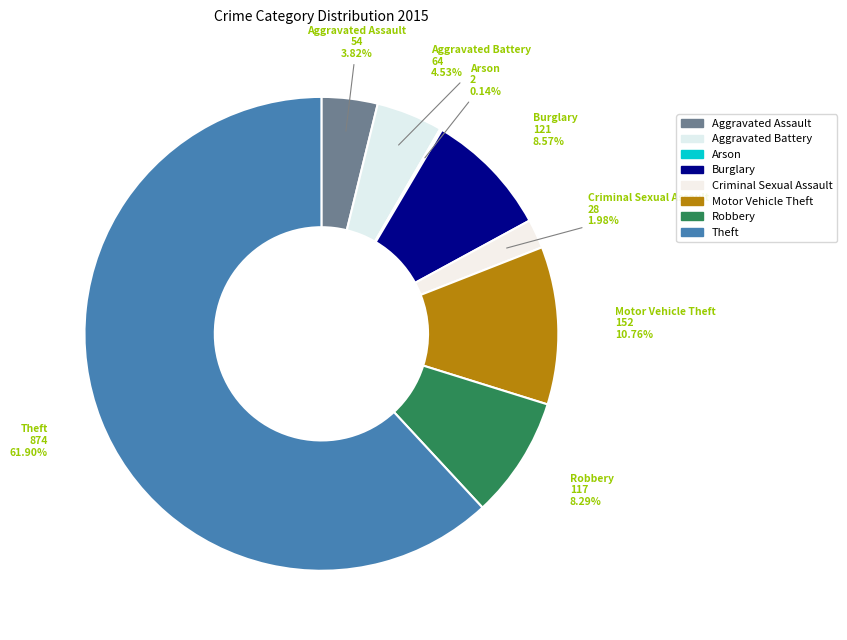

Approximately how many times larger is the value at Criminal Sexual Assault compared to Robbery?

0.2